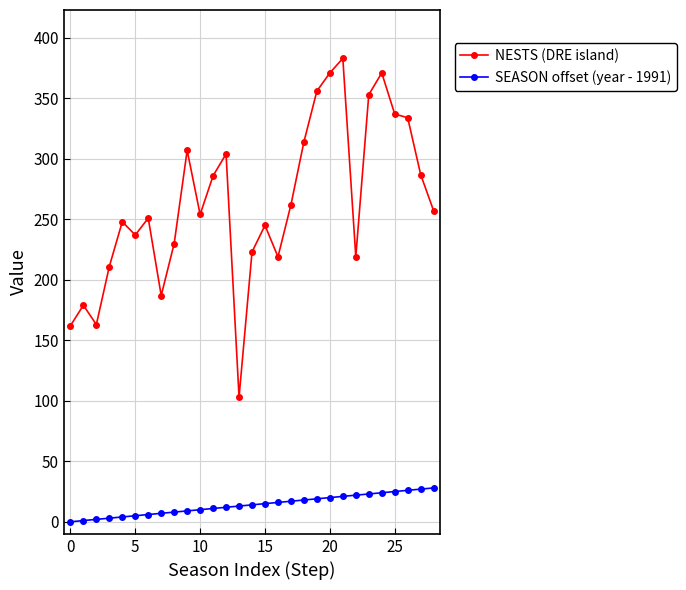

True or false: NESTS (DRE island) and SEASON offset (year - 1991) intersect in this chart.

False